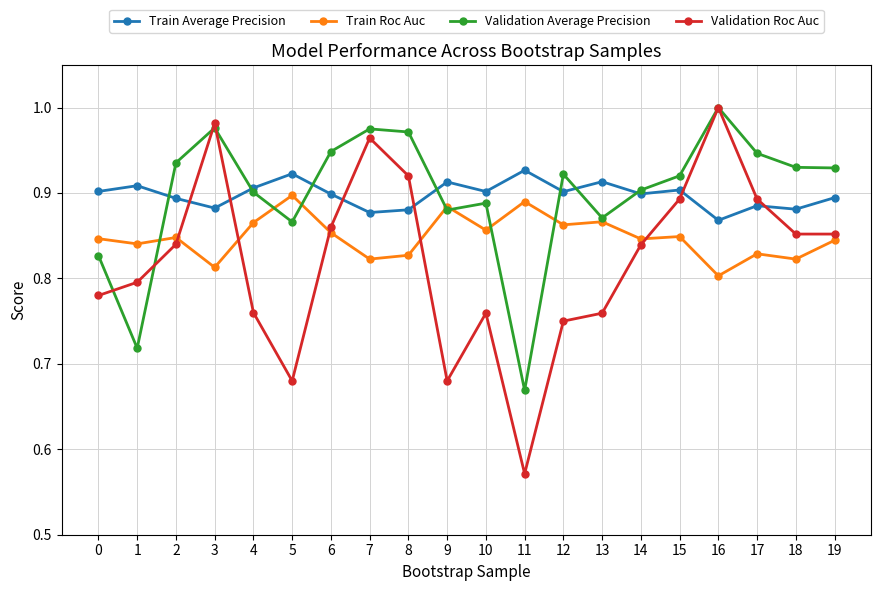

True or false: Validation Average Precision has more than 1 points higher than both neighbors.

True